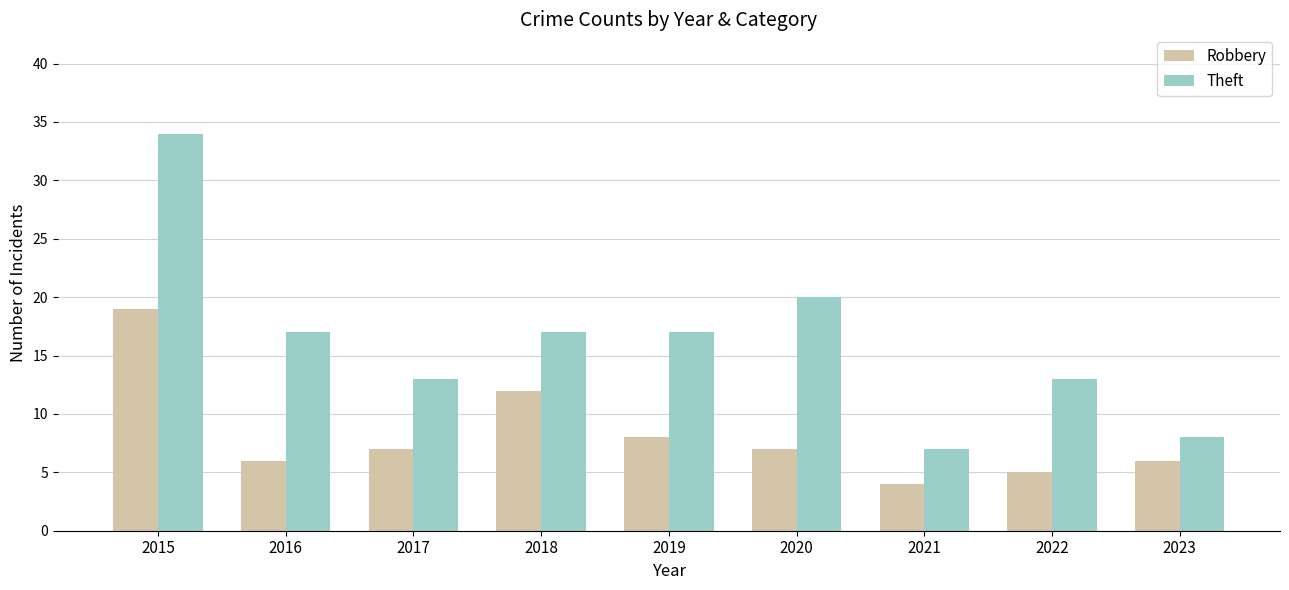

Rank the series by their average value, from lowest to highest.

Robbery, Theft